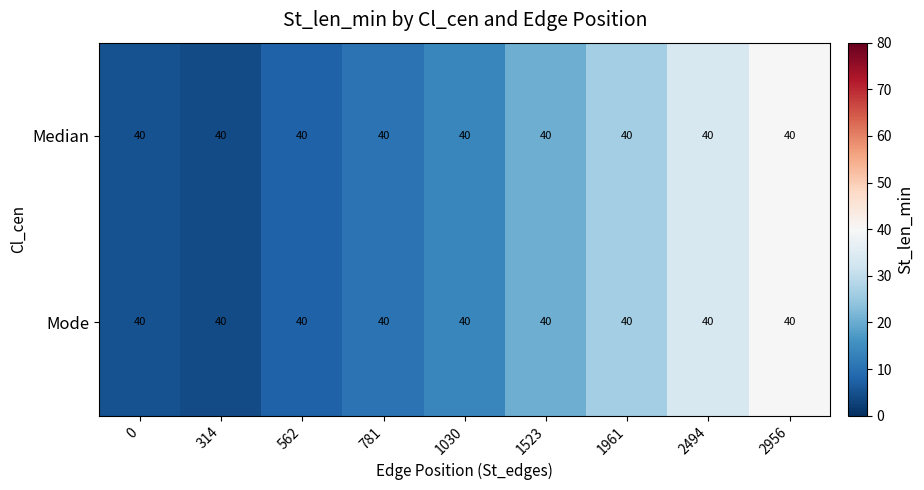

Rank the categories by Median value from lowest to highest.

314, 0, 562, 781, 1030, 1523, 1961, 2494, 2956